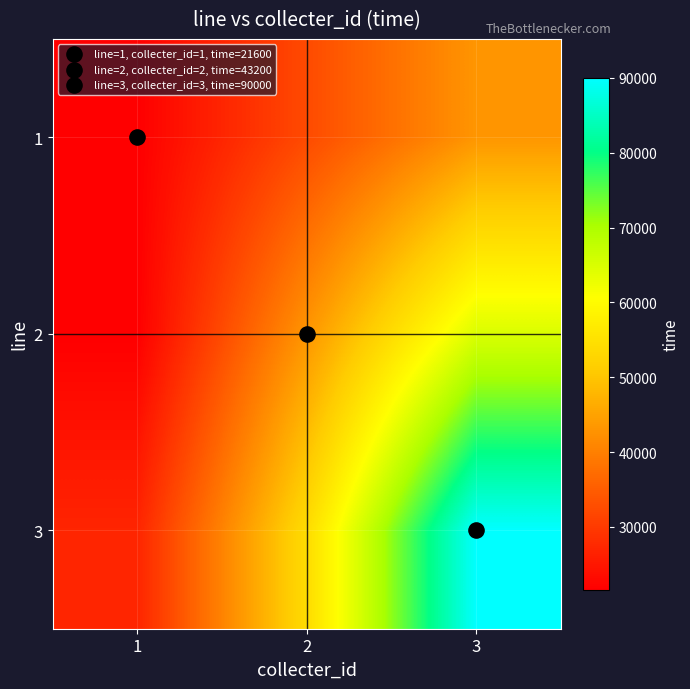

At 1, list the series in order from smallest to largest.

1, 2, 3